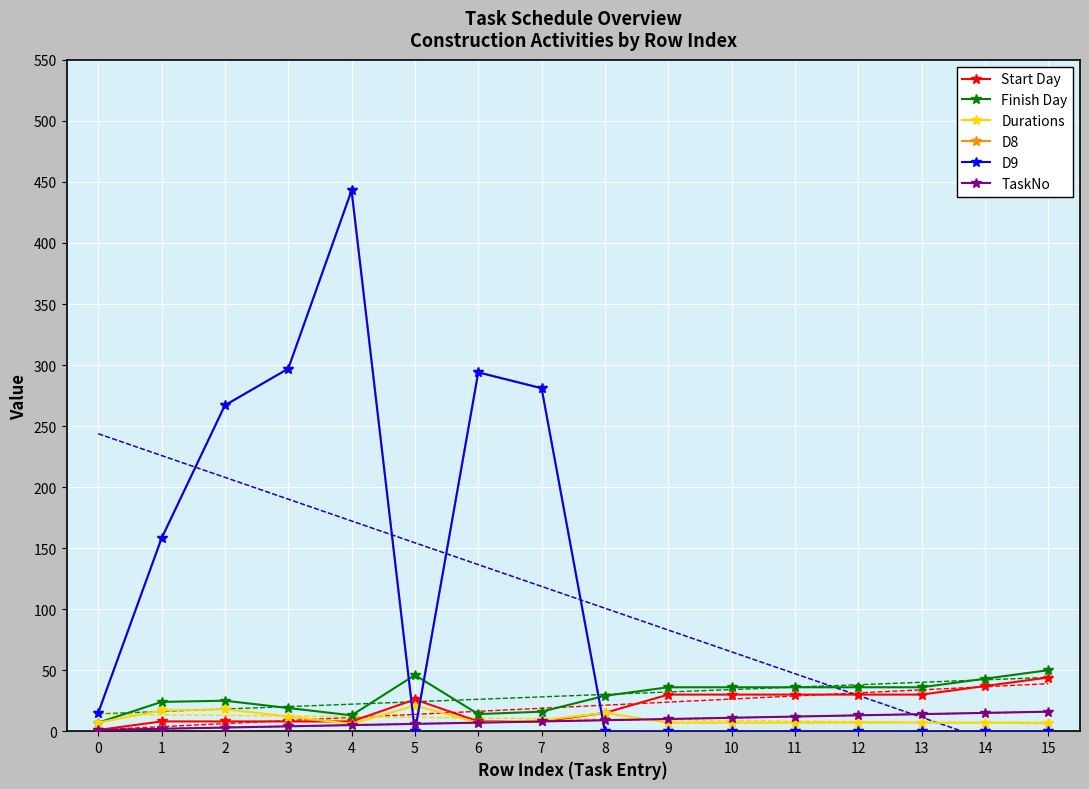

True or false: D9 has a value of -207 at 5.

False